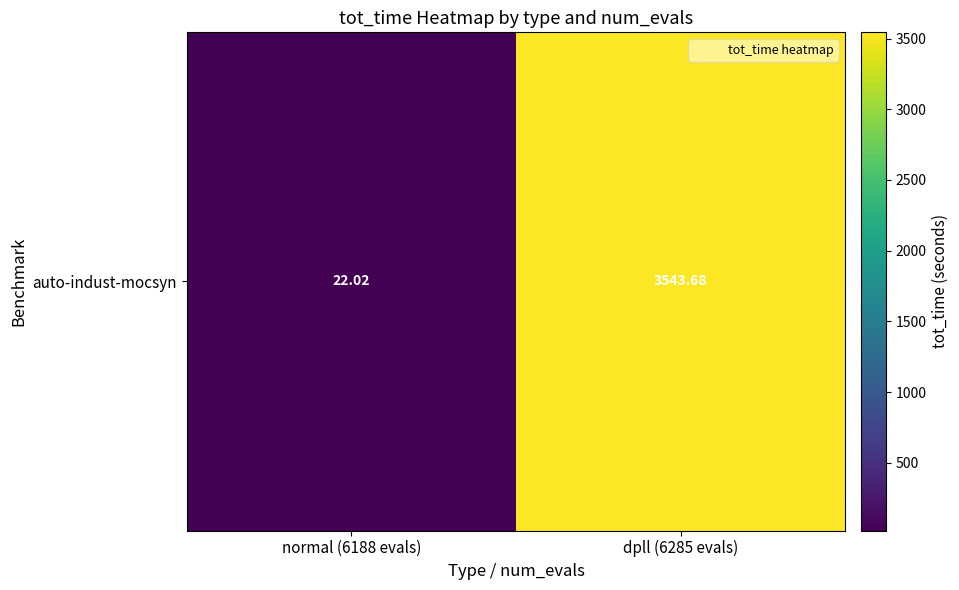

Where is the data nearest to the value 1782?

normal (6188 evals)